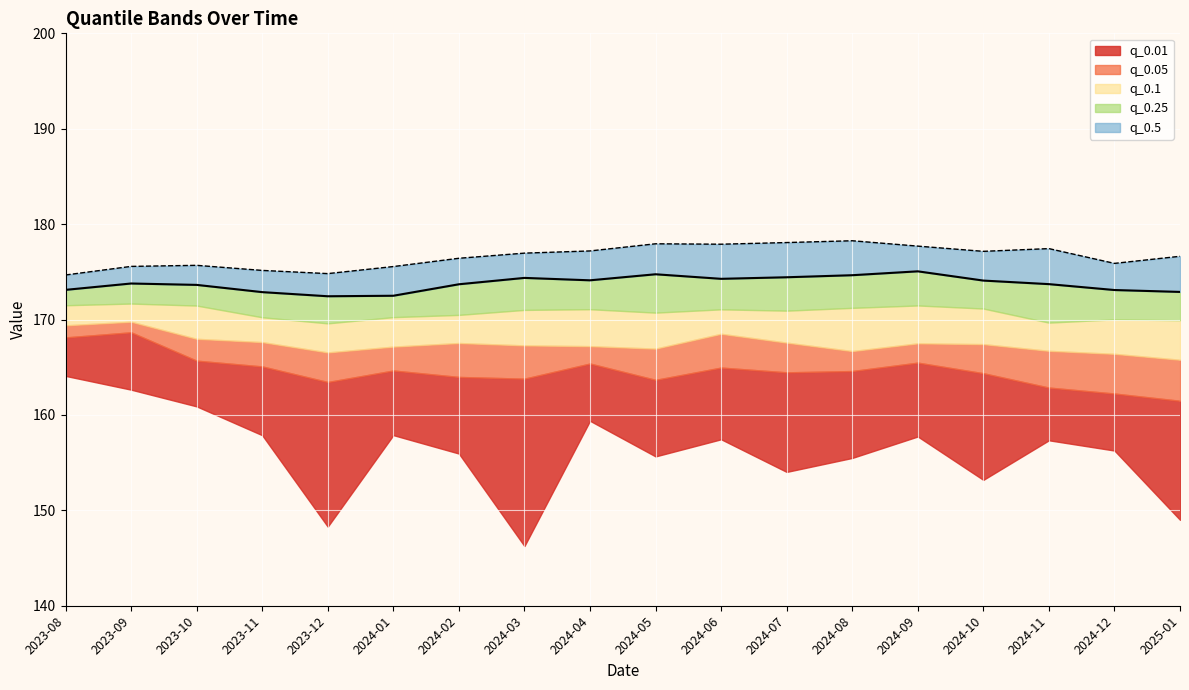

Is it true that the value at 2025-01 is 37.9?

False